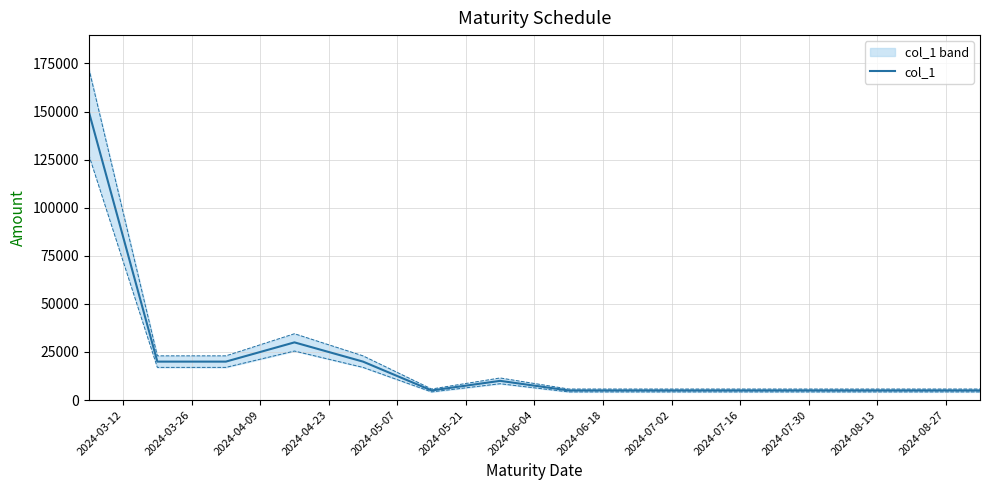

What is the average value?

21923